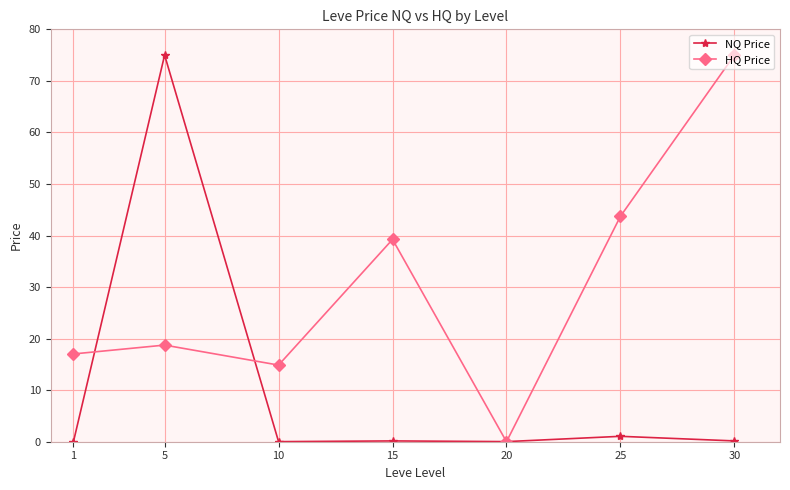

At which category is the sum across all series the highest?

5